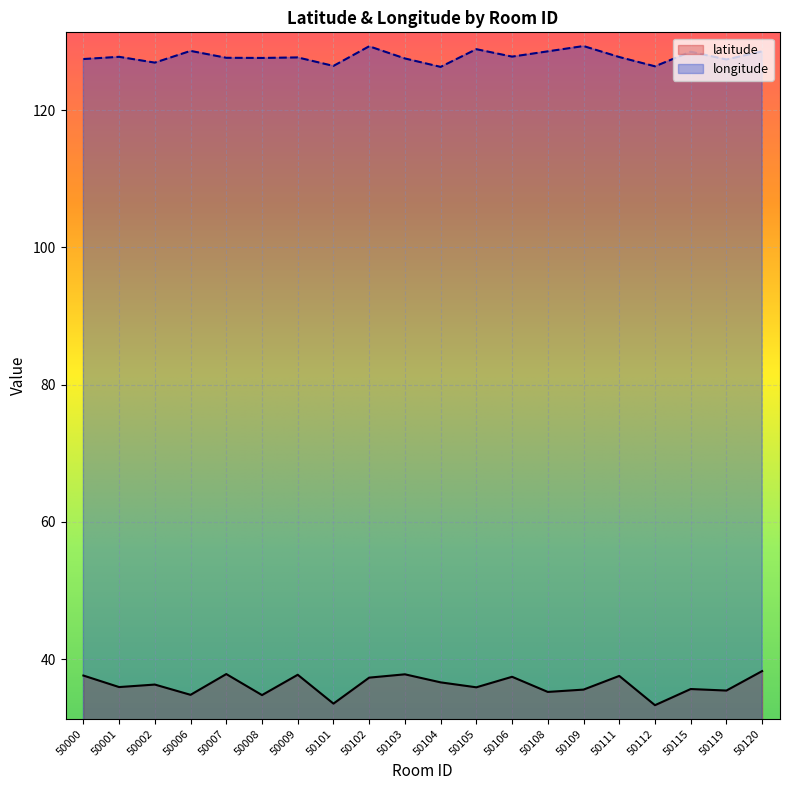

What is the total value across all series at 50009?

165.4